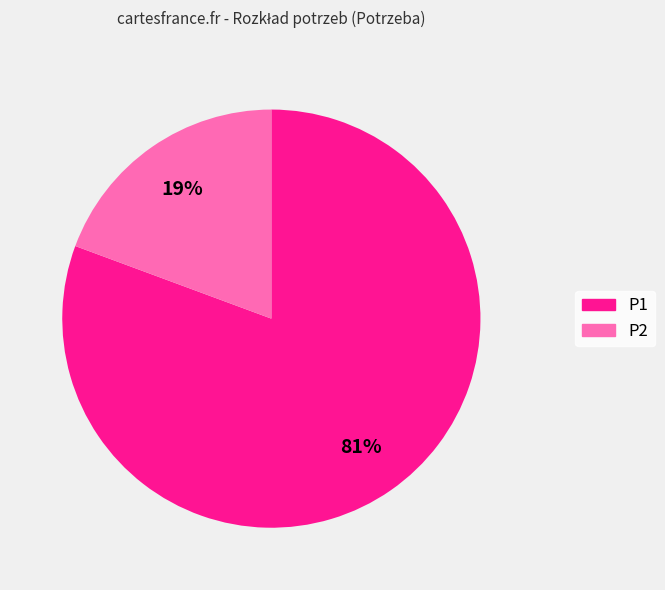

Which has a higher value, P2 or P1?

P1